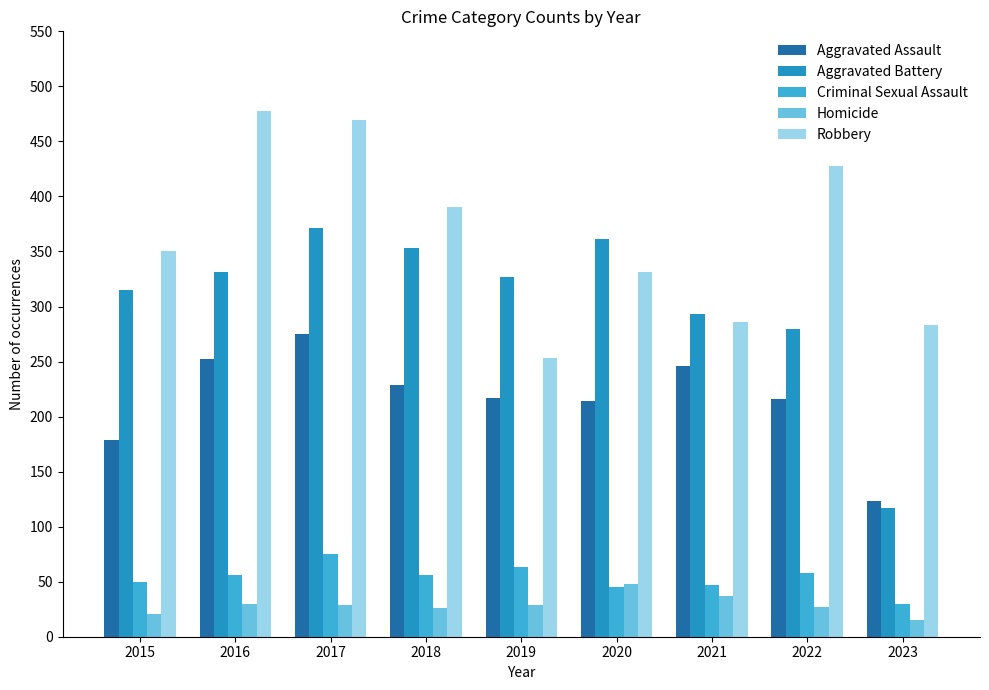

Does the chart contain stacked bars?

No